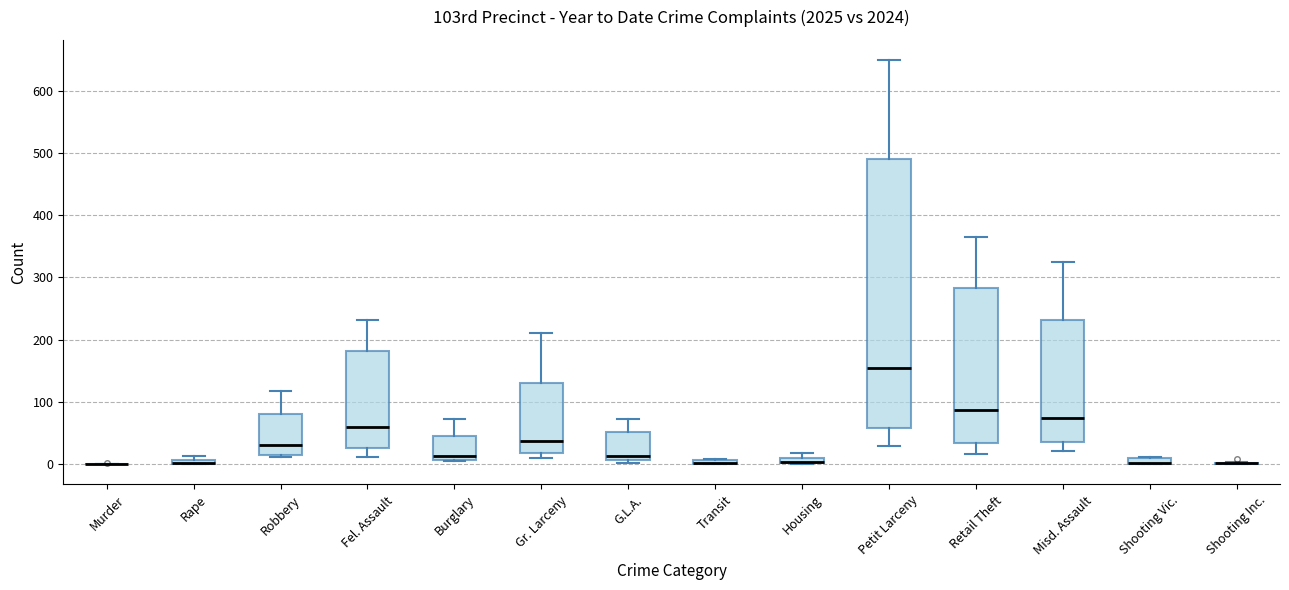

Comparing the boxes themselves (not the whiskers), which one is the tallest?

Petit Larceny